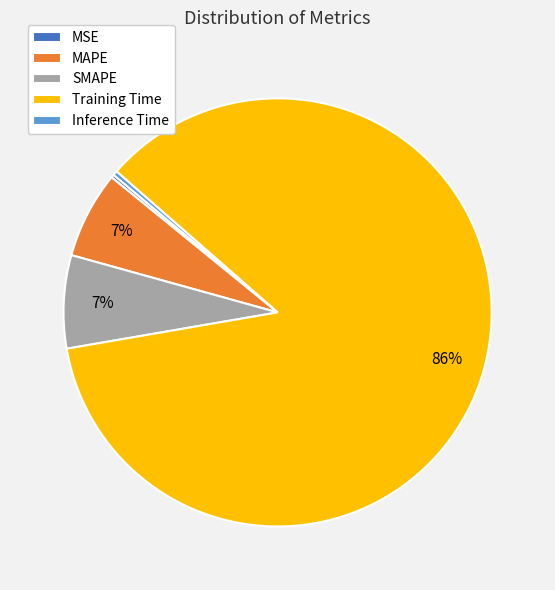

To the nearest percent, what portion does Training Time represent?

86%